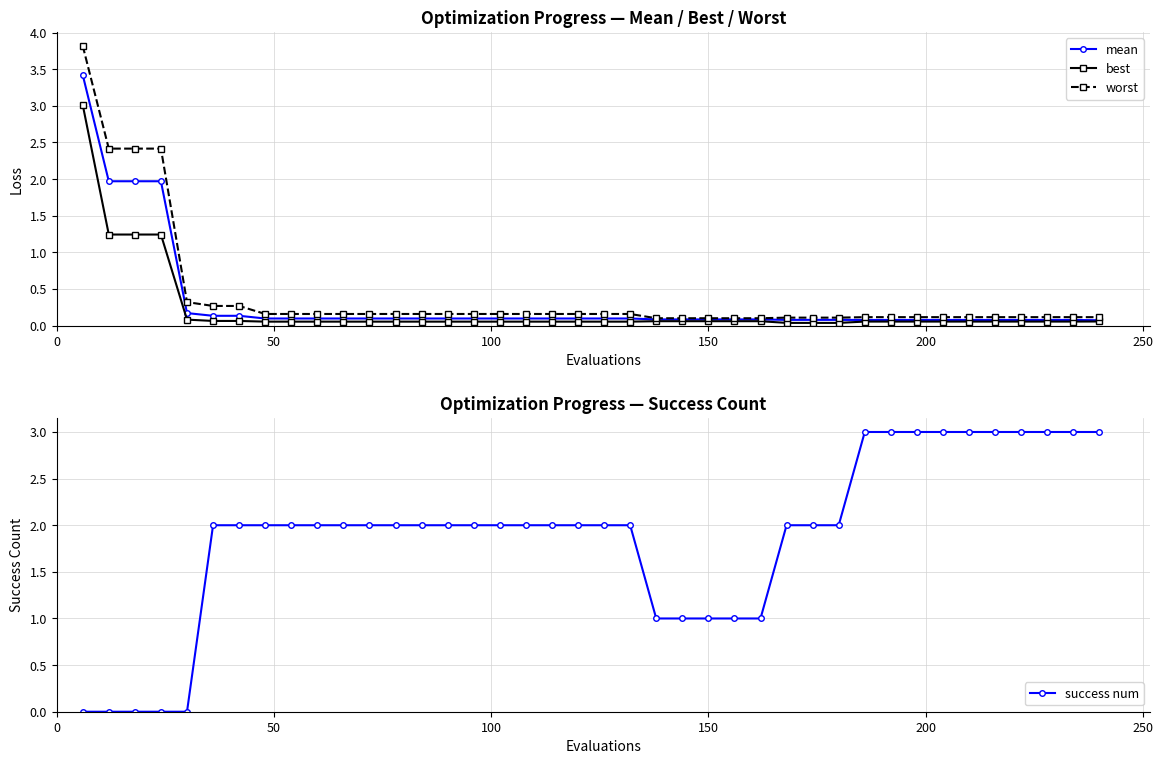

At how many categories does at least one series exceed 2?

14